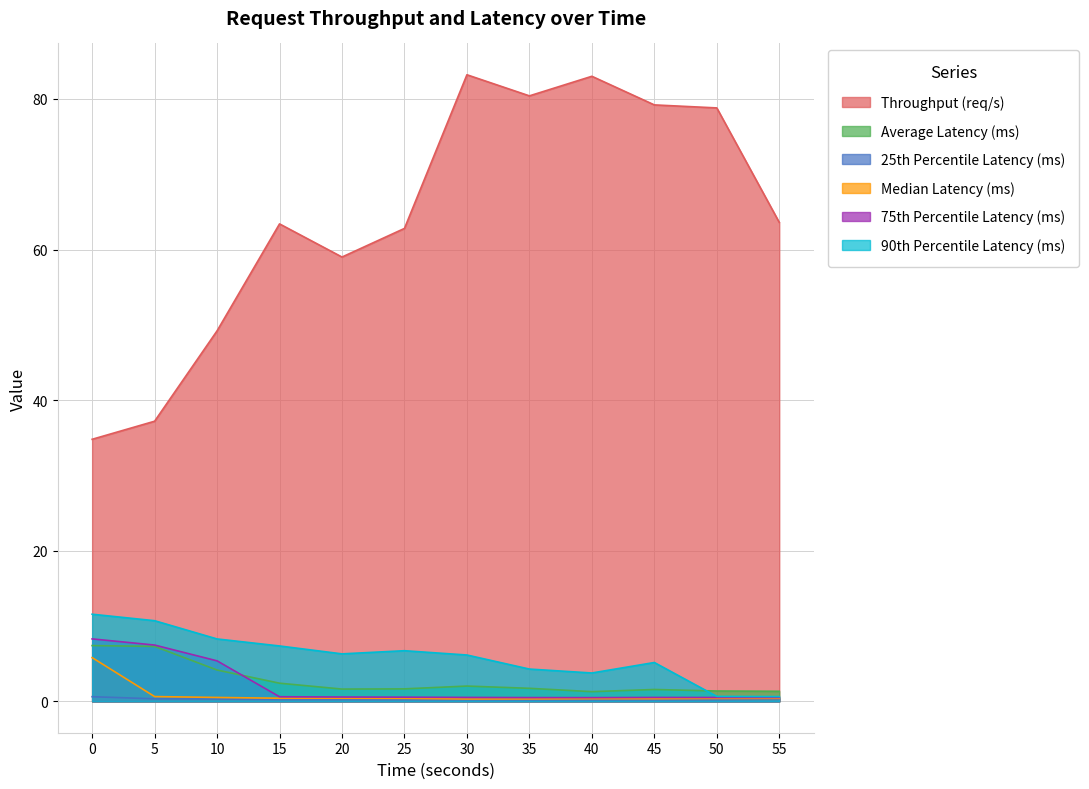

True or false: Median Latency (ms) has more than 0 interior local peaks.

True